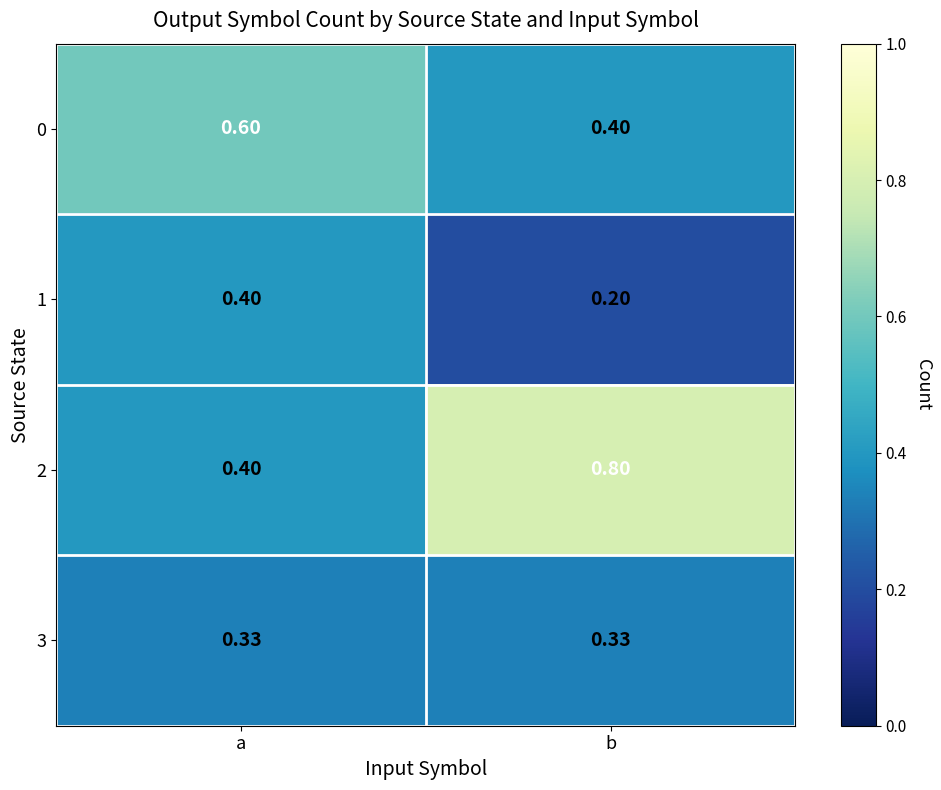

Is the value of 3 at b greater than the value of 0 at a?

No